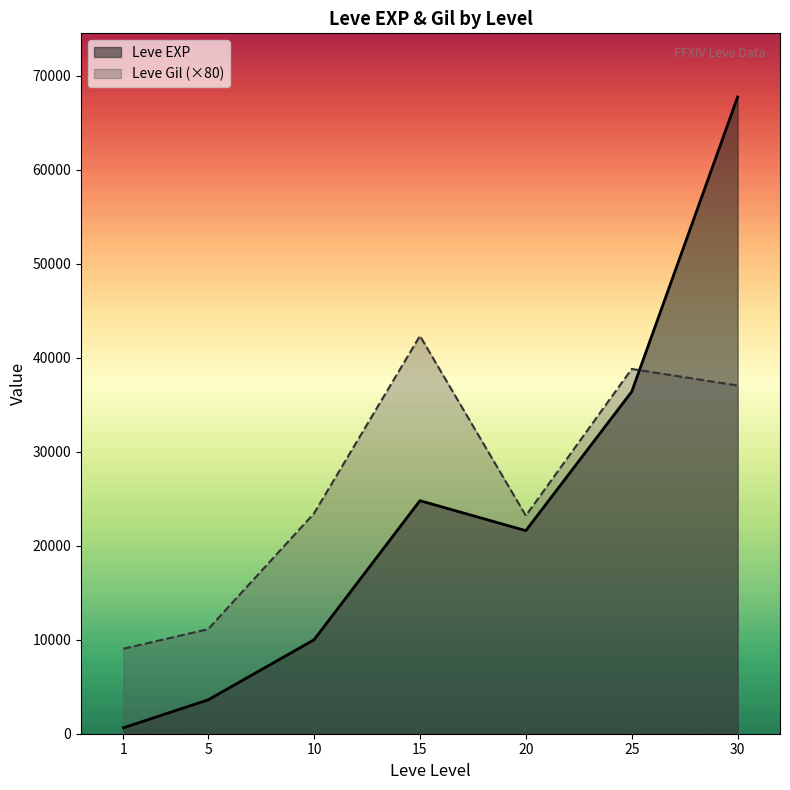

What is the minimum value for Leve EXP?

630